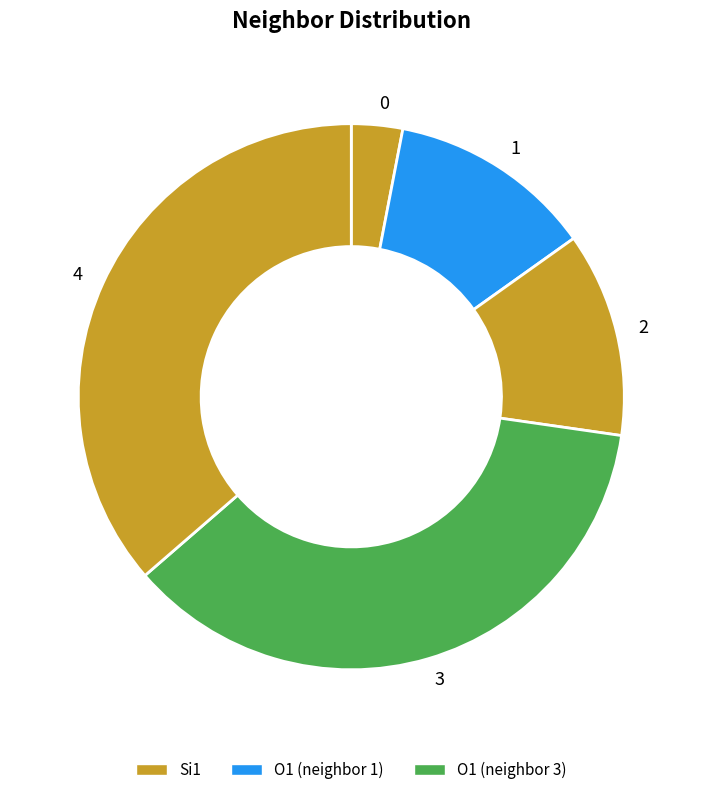

Is it true that 4 is 36% of the pie?

True